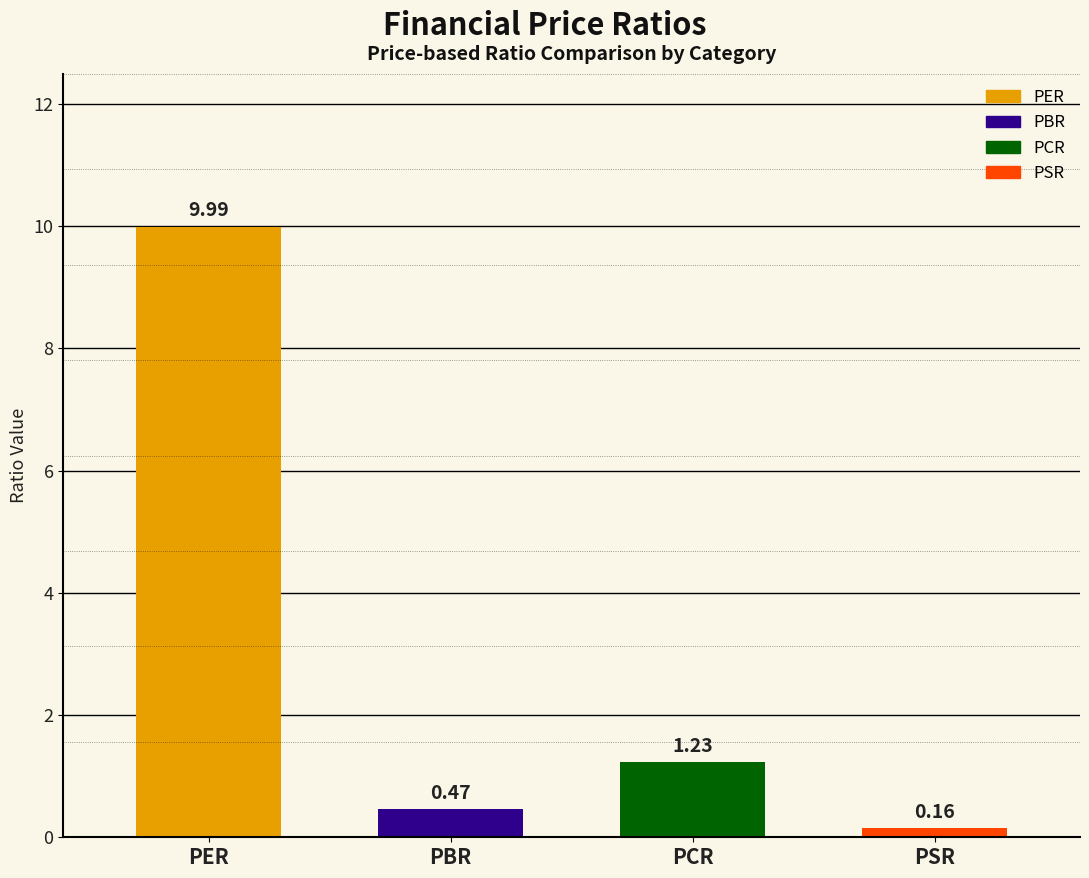

What is the smallest value displayed?

0.2